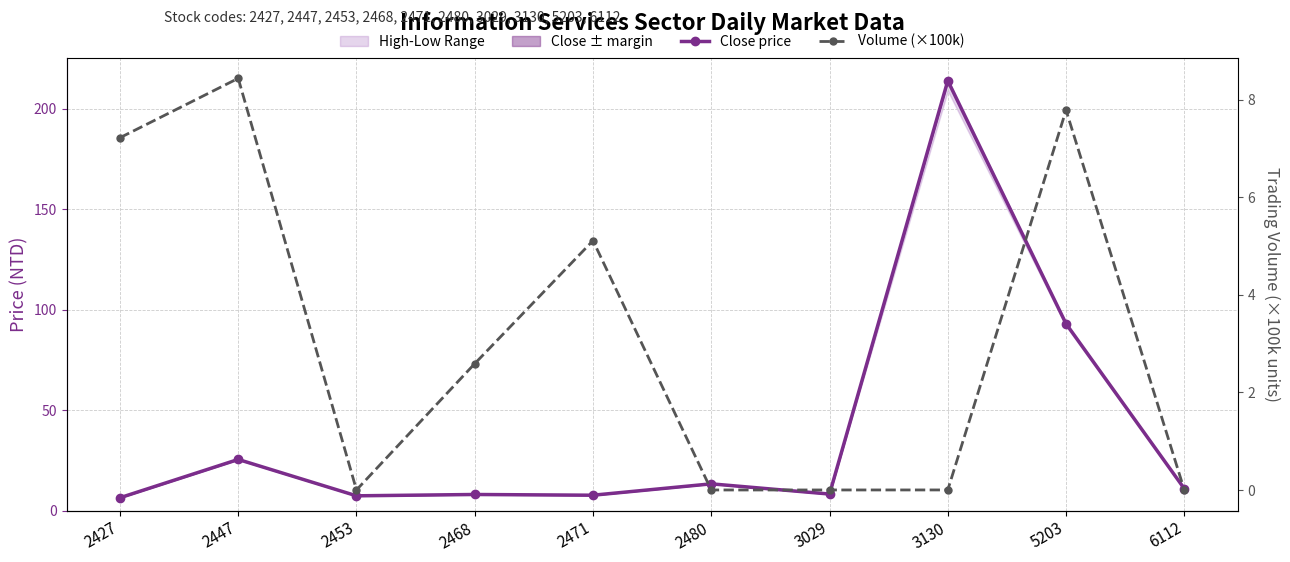

At which category is the sum across all series the highest?

3130